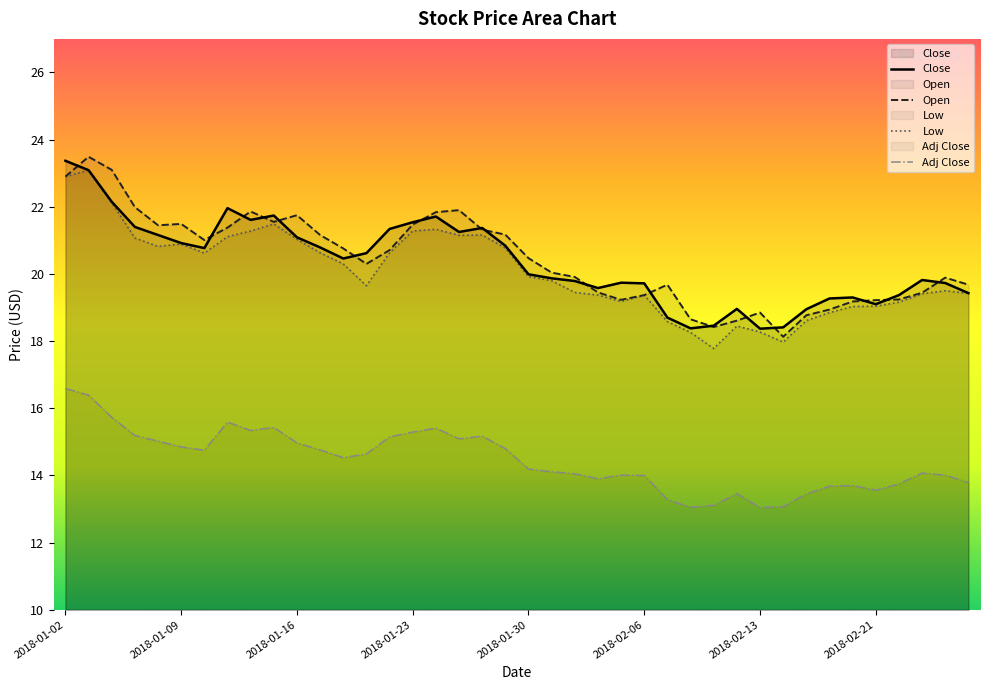

What is the maximum value for Open?

23.5